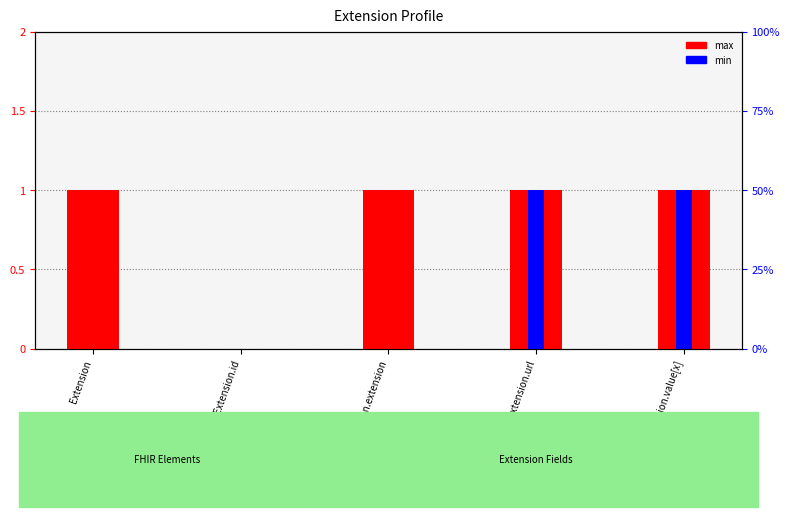

What is the maximum value shown in the chart?

1